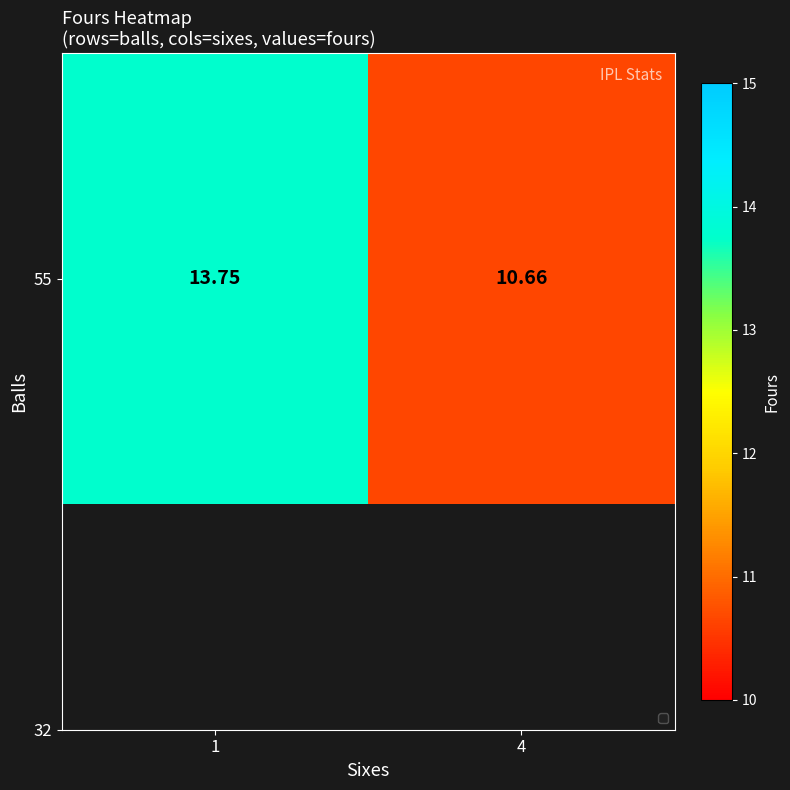

What is the change in value from 1 to 4?

-3.1